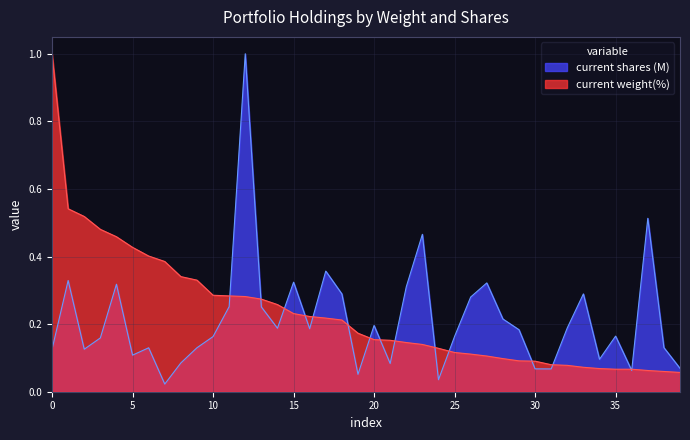

Is it true that current shares (M) equals 0.1 at 25?

False